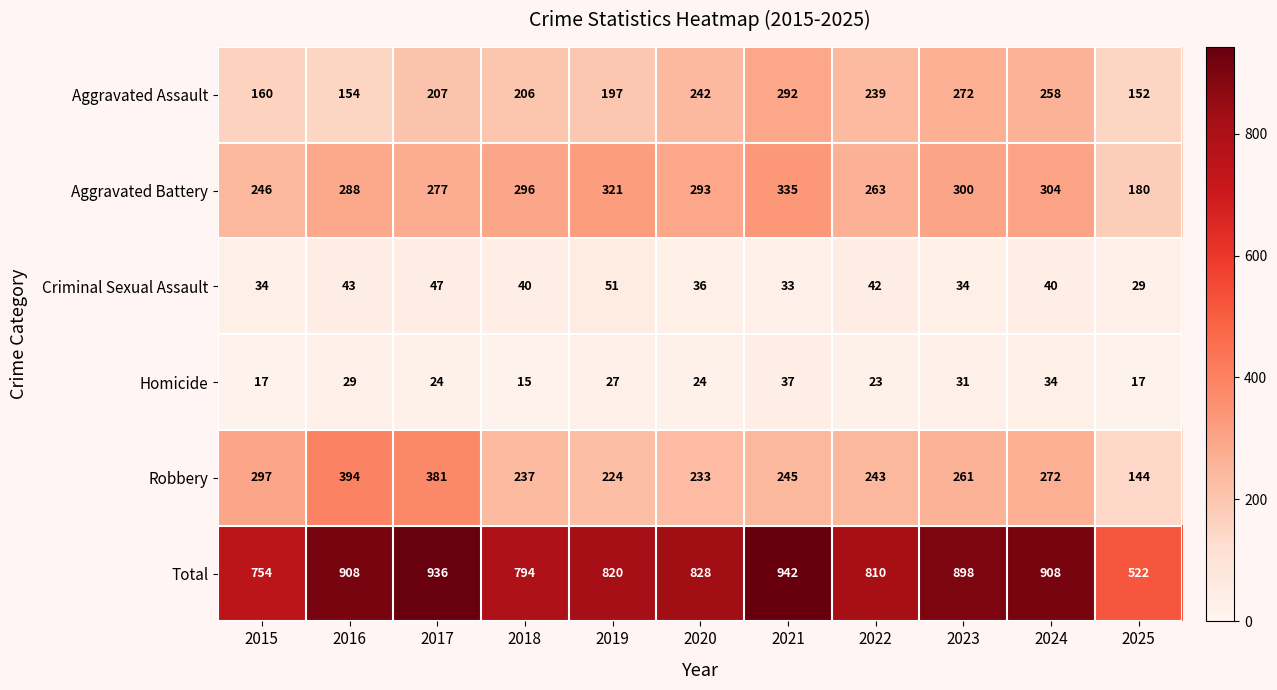

The value of Total at 2021 is 1584. True or false?

False